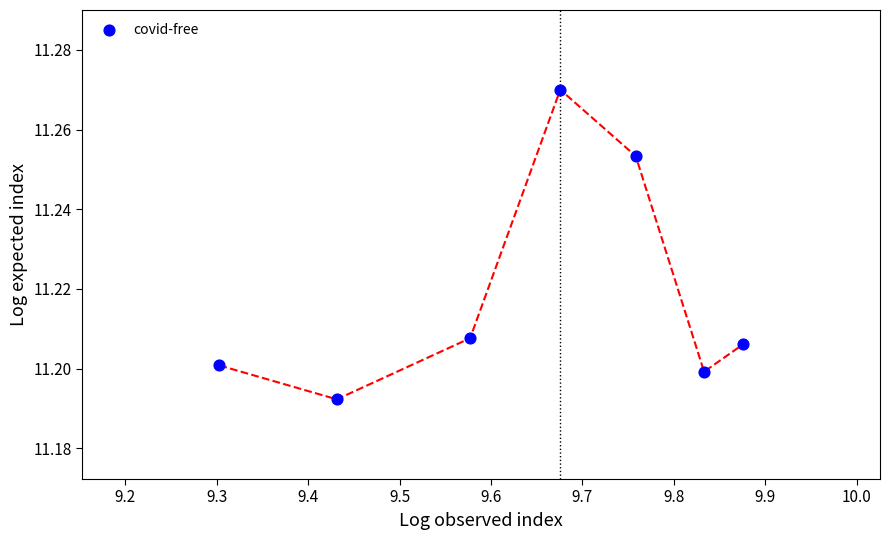

What is the range of X values (max minus min)?

0.6